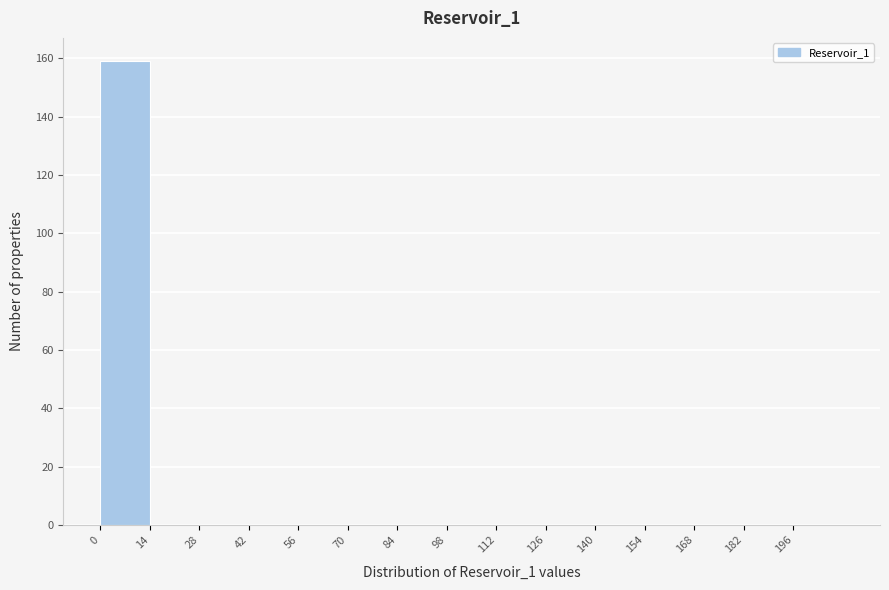

Which range on the x-axis has the tallest bar?

0 to 14